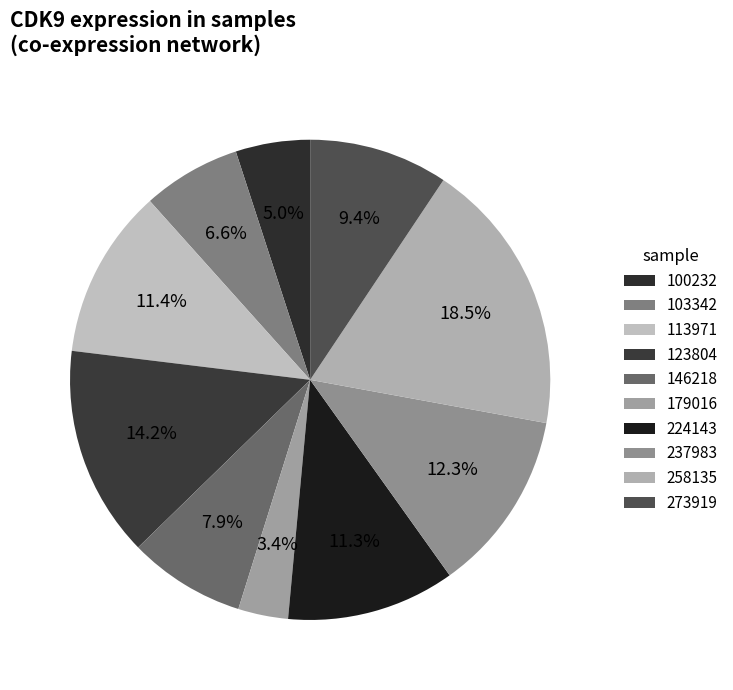

Count the number of slices in the pie.

10